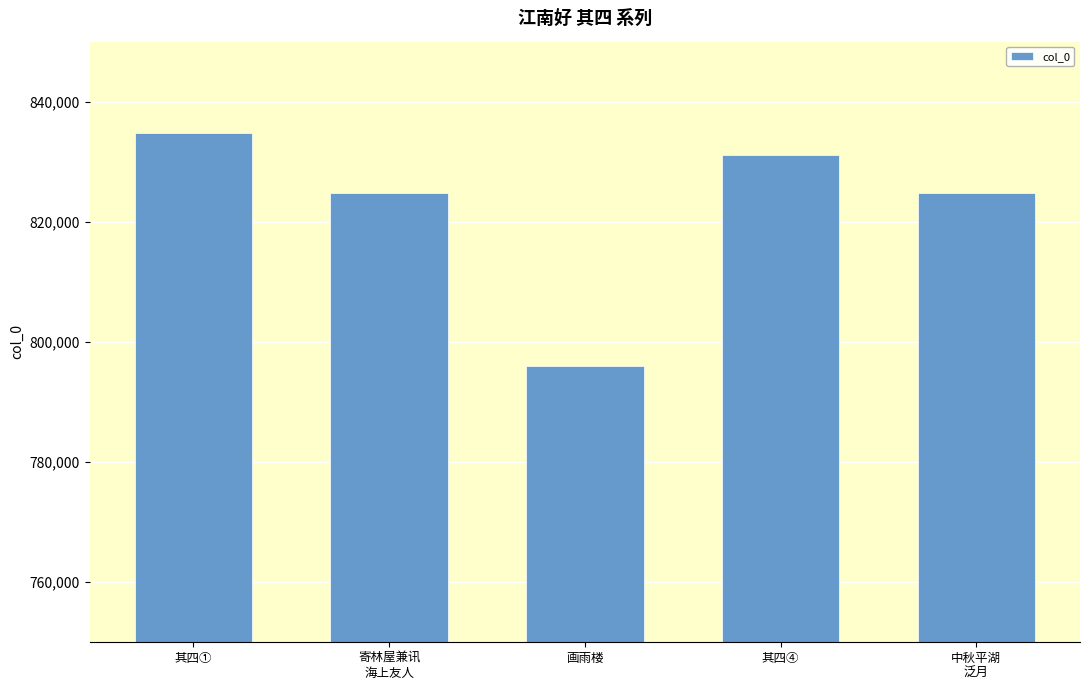

What is the label of the 3rd bar from the right?

画雨楼